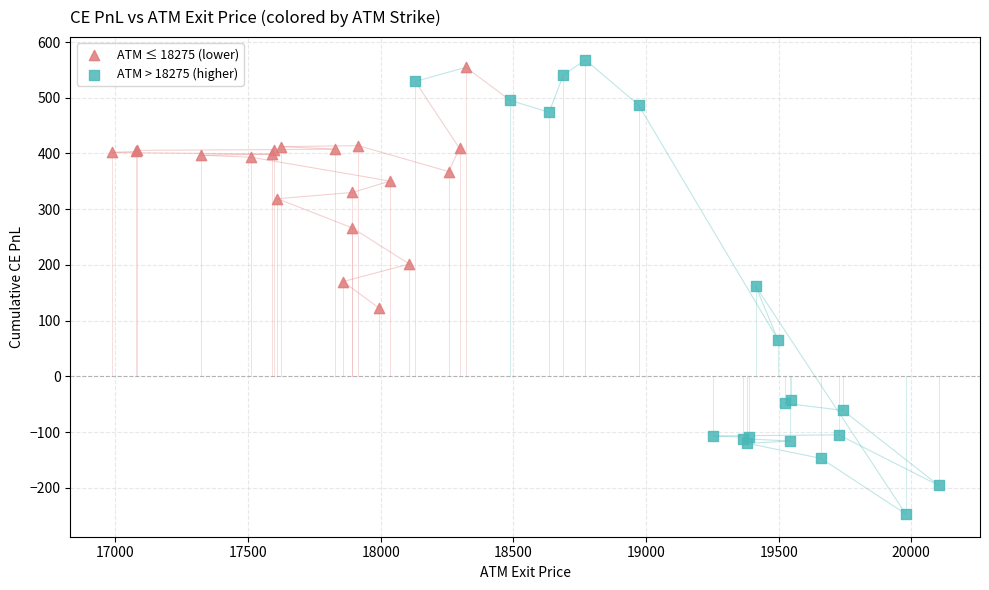

Which series contains the highest Y value?

ATM > 18275 (higher)